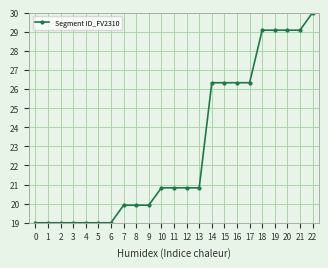

What is the value of the 19th point from the left?

29.1